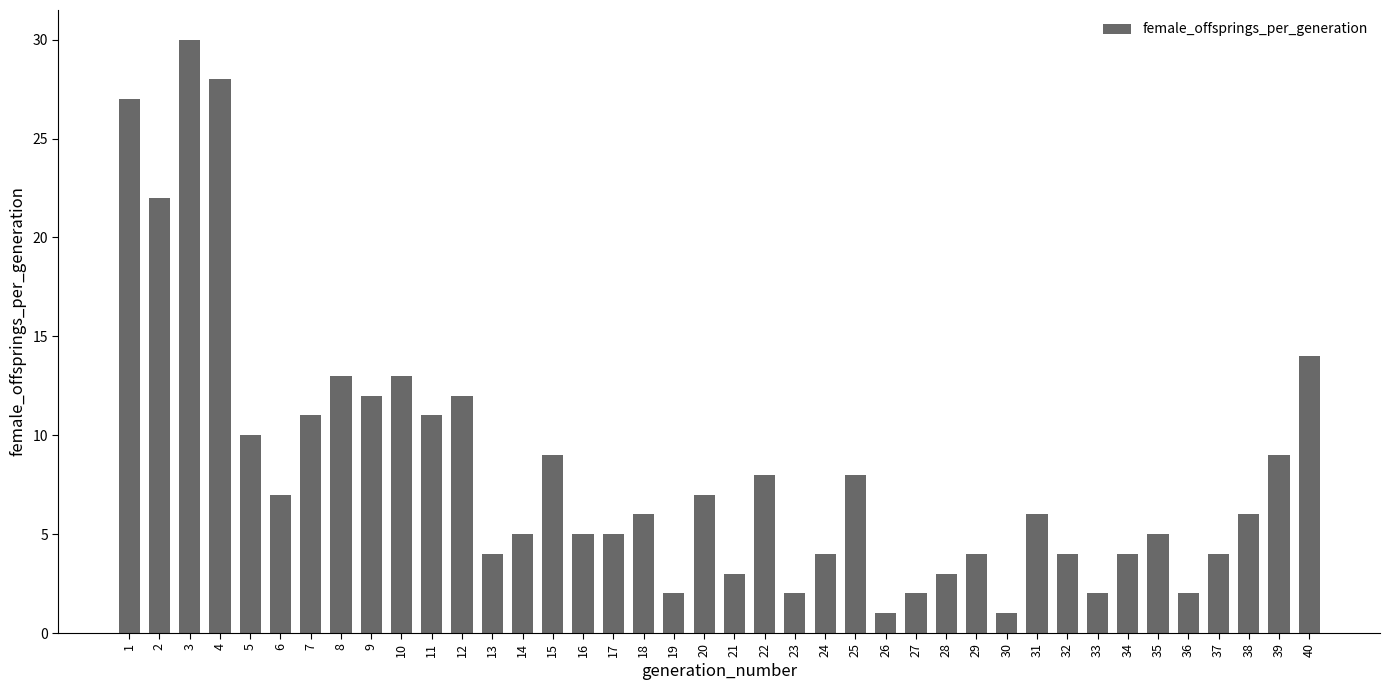

Count the number of categories in the chart.

40